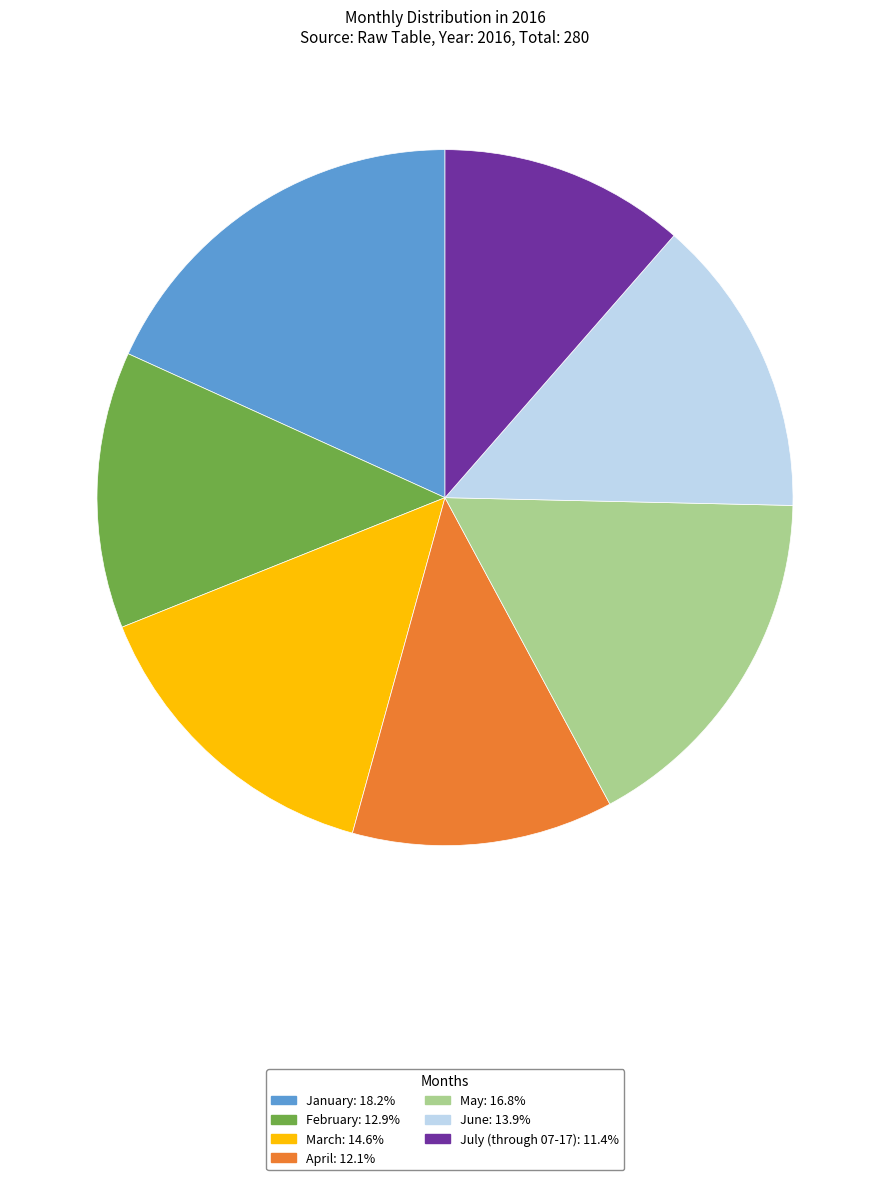

Which has a higher value, June or February?

June